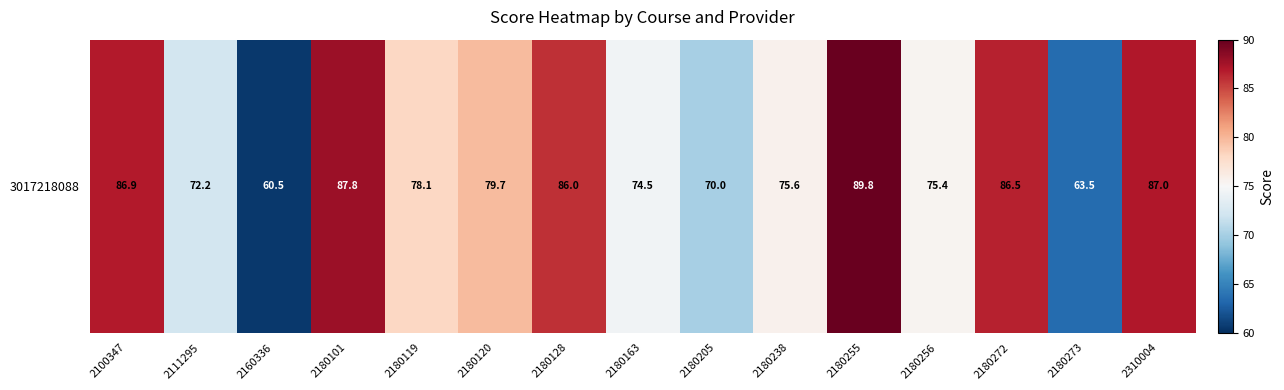

At which category does the chart reach its peak across all series?

2180255